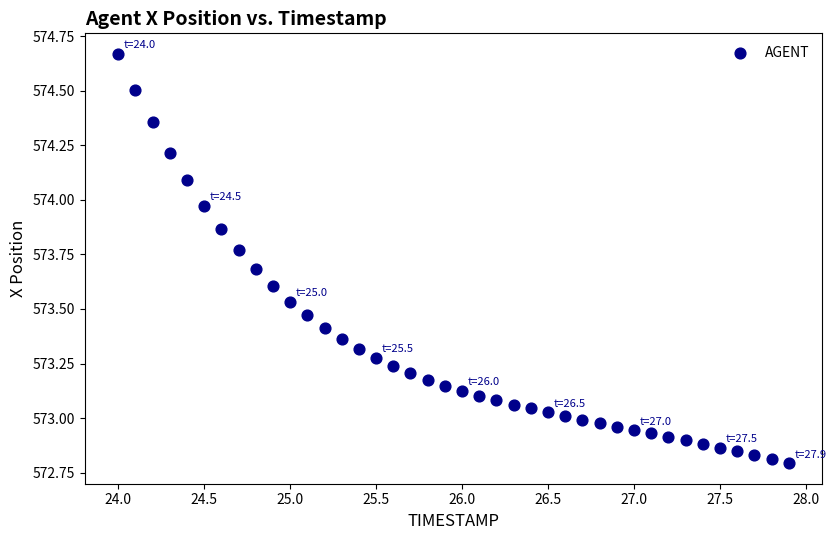

What is the range of X values (max minus min)?

3.9